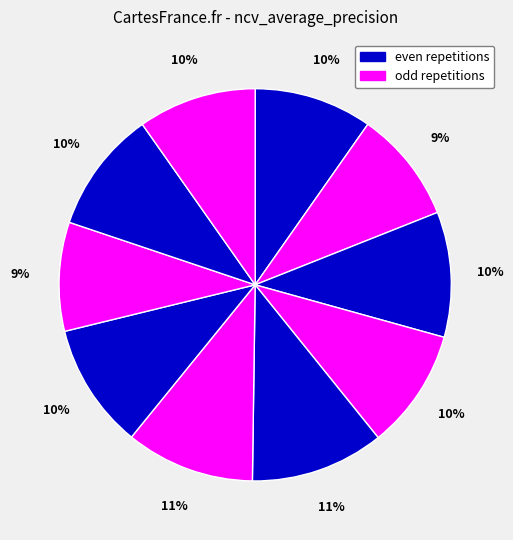

To the nearest percent, what is the difference between the largest and smallest slice percentages?

2%